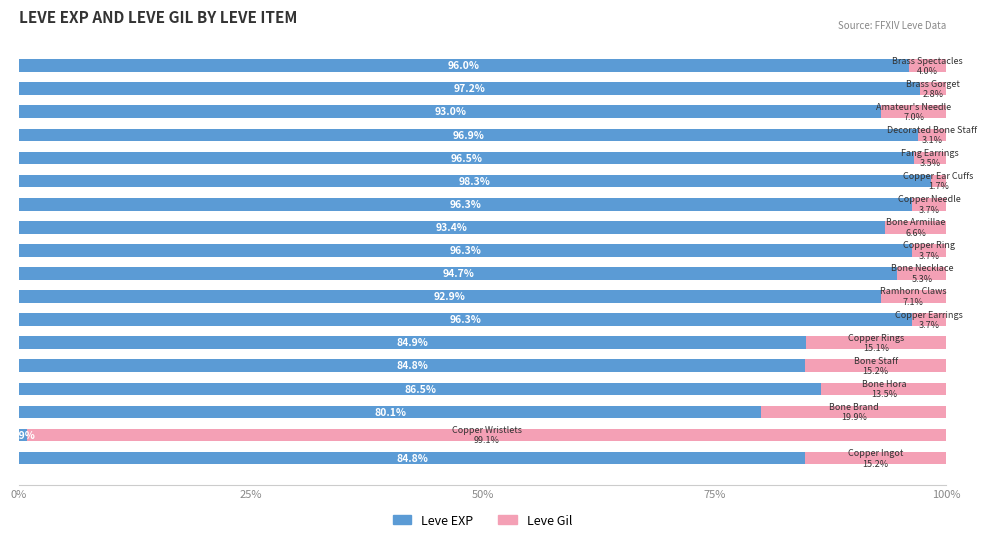

What is the average value of the Leve EXP series?

87.2